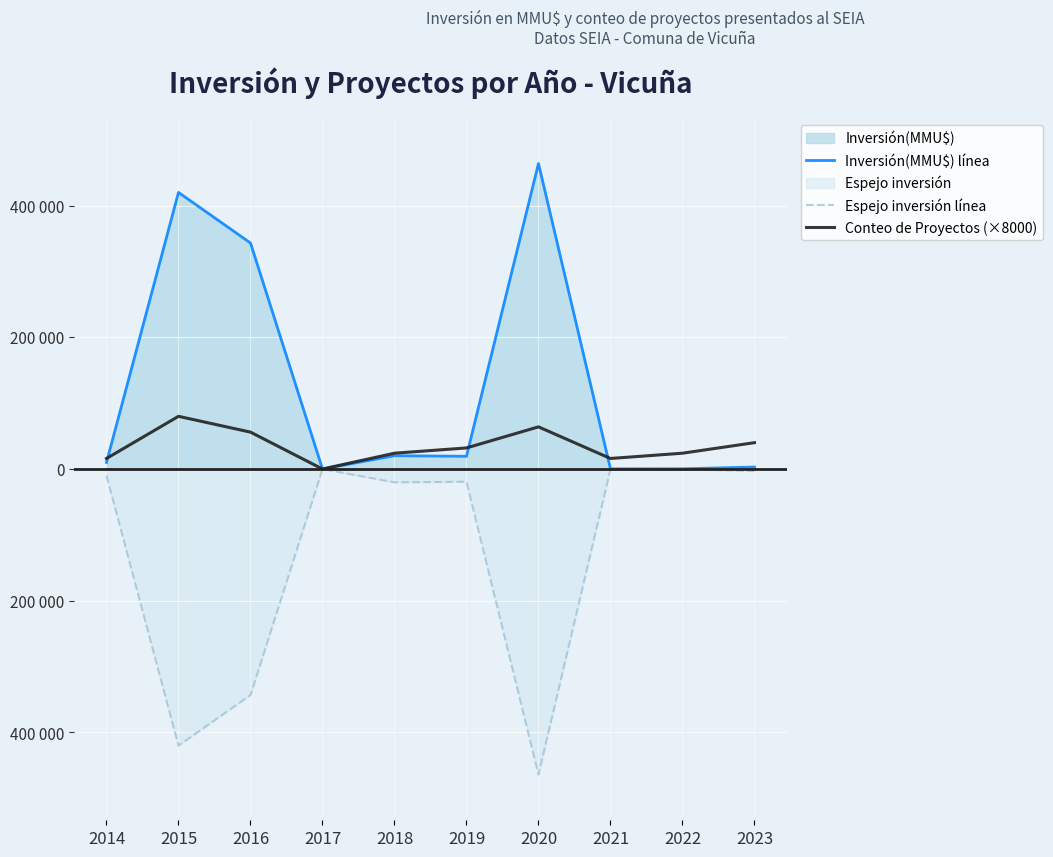

List the series in order of their overall mean, highest first.

Inversión(MMU$) línea, Conteo de Proyectos (×8000), Espejo inversión línea